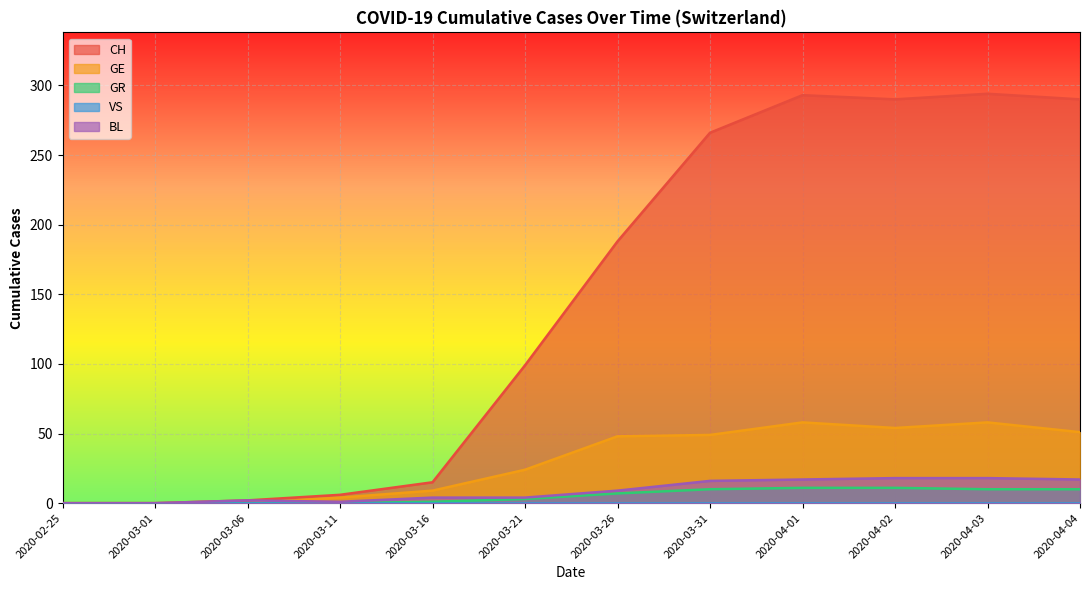

In GE, how many points are lower than both neighbors (excluding endpoints)?

1